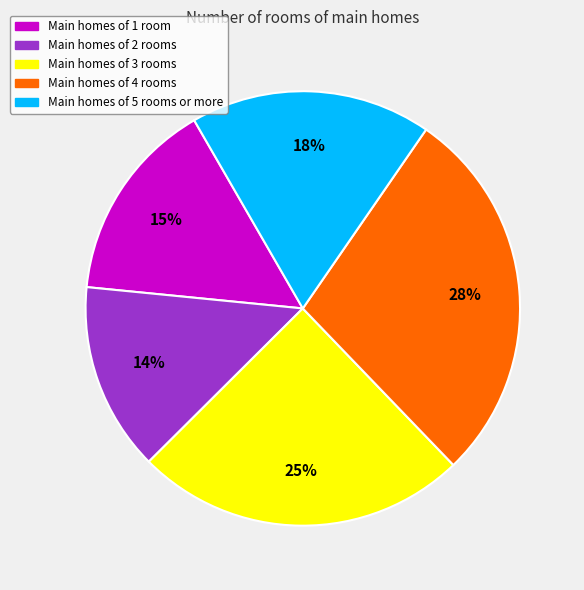

Does any single category account for the majority?

No